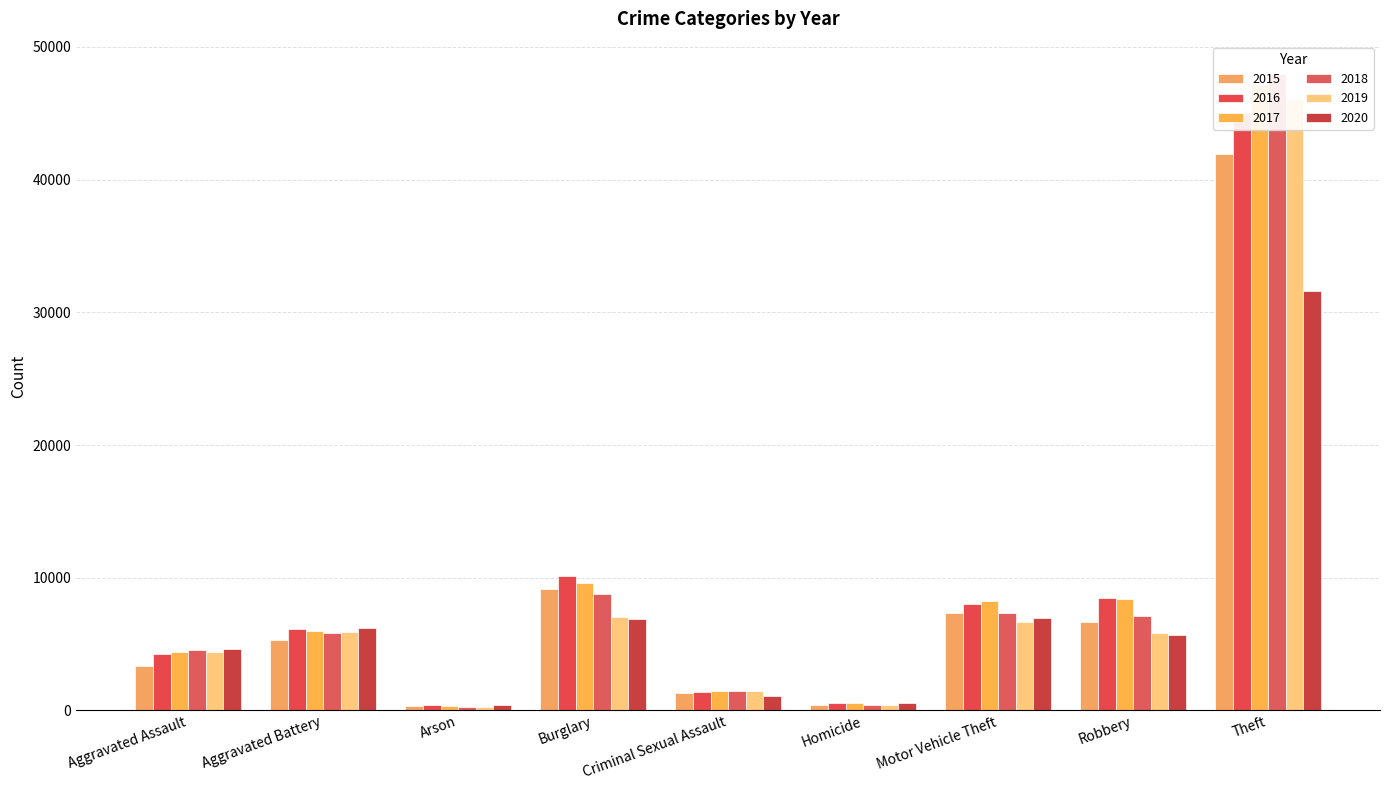

What is the difference between the 2019 values at Arson and Homicide?

119